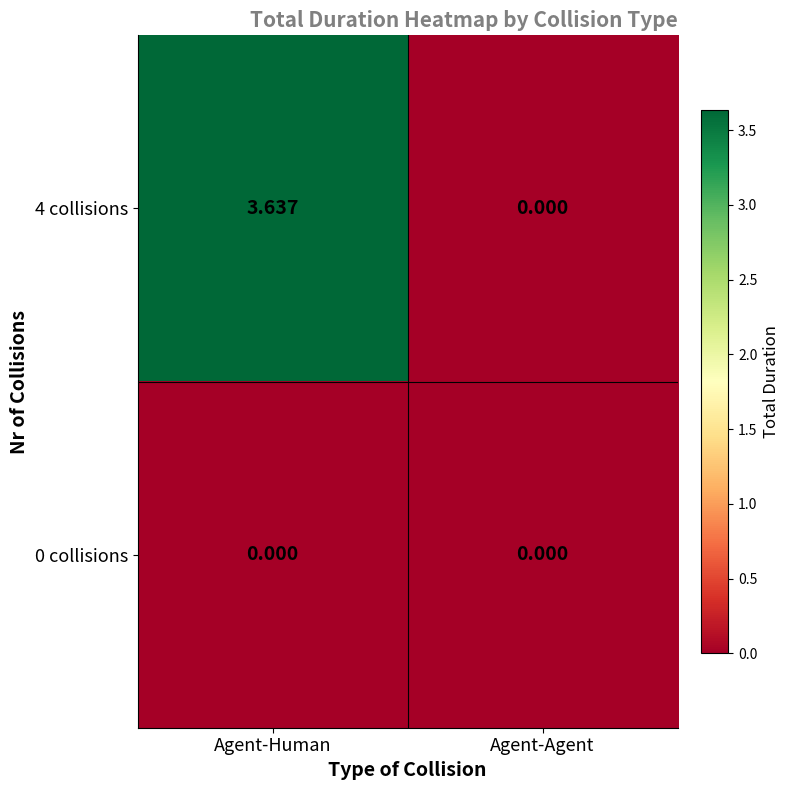

At which category is the sum across all series the highest?

Agent-Human